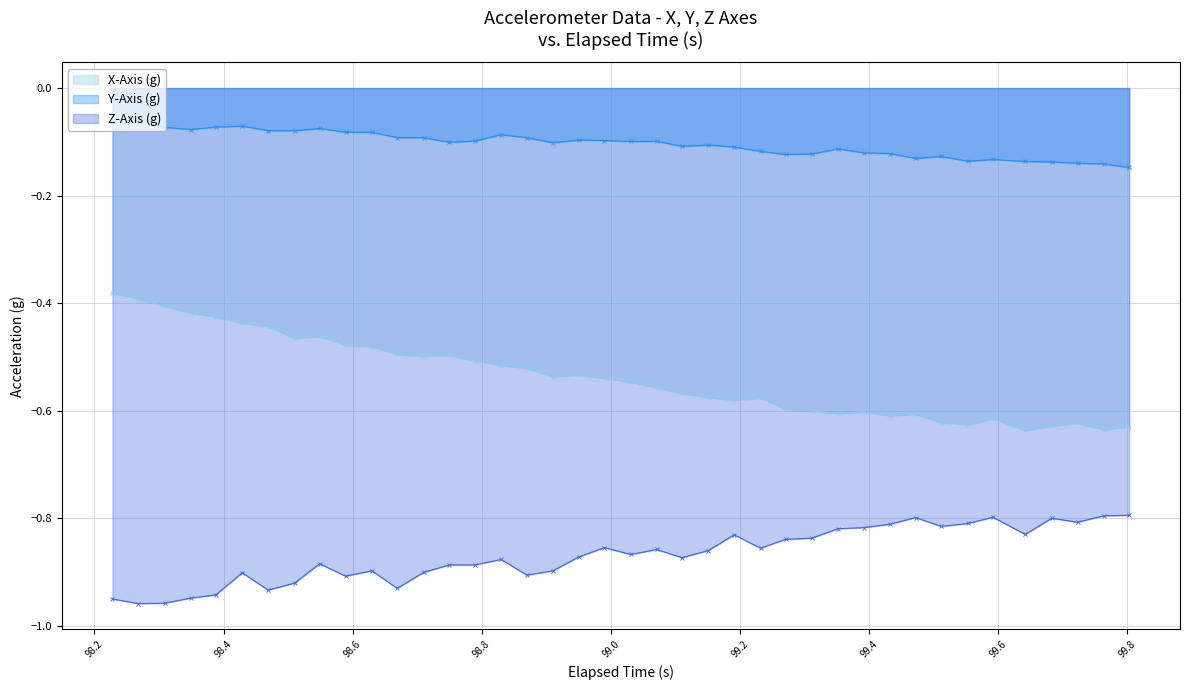

Which series has the largest total across all categories?

Y-Axis (g)